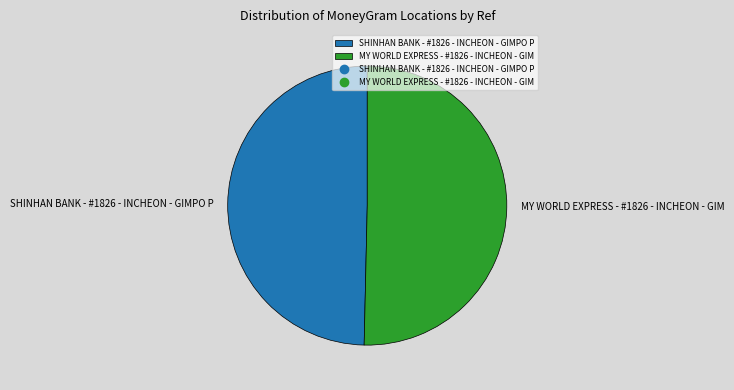

Which category has the smallest portion of the pie?

SHINHAN BANK - #1826 - INCHEON - GIMPO P